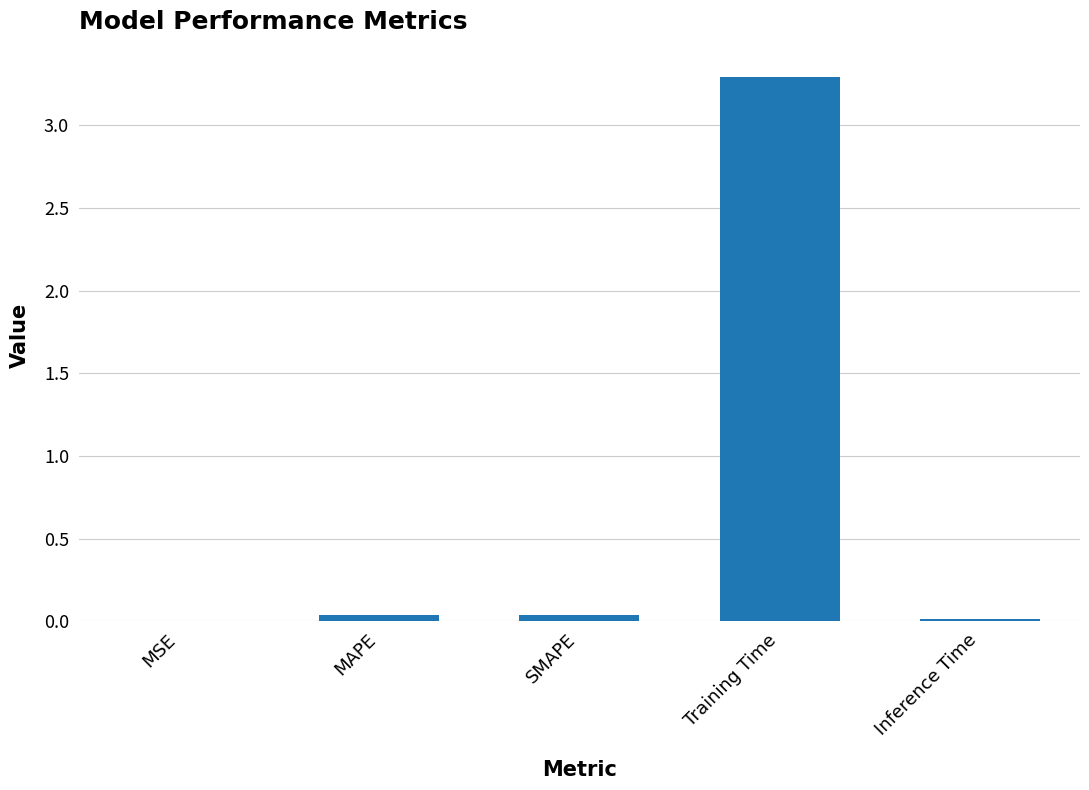

Which category has the highest value across all series?

Training Time